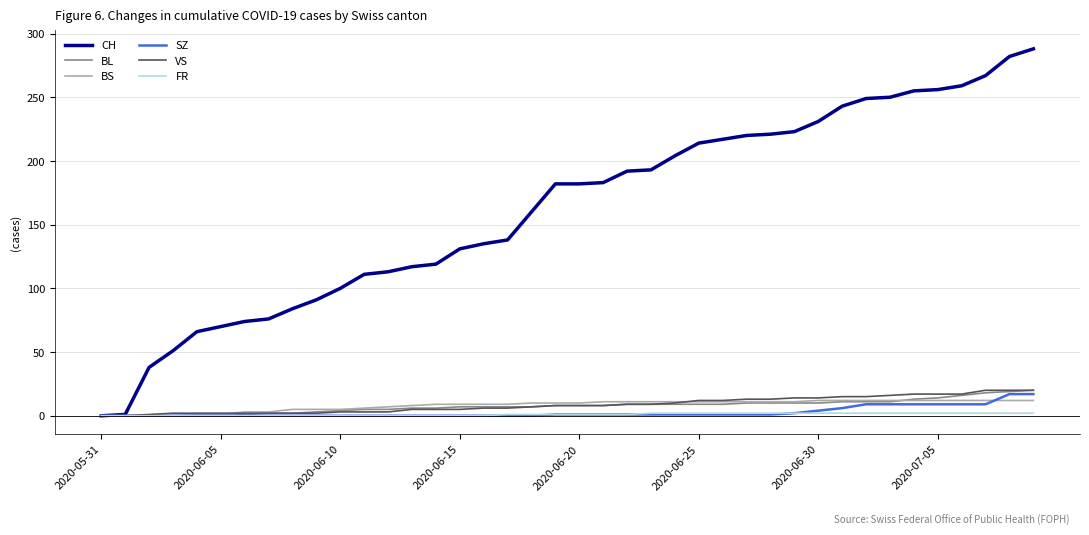

Which series has the largest total across all categories?

CH